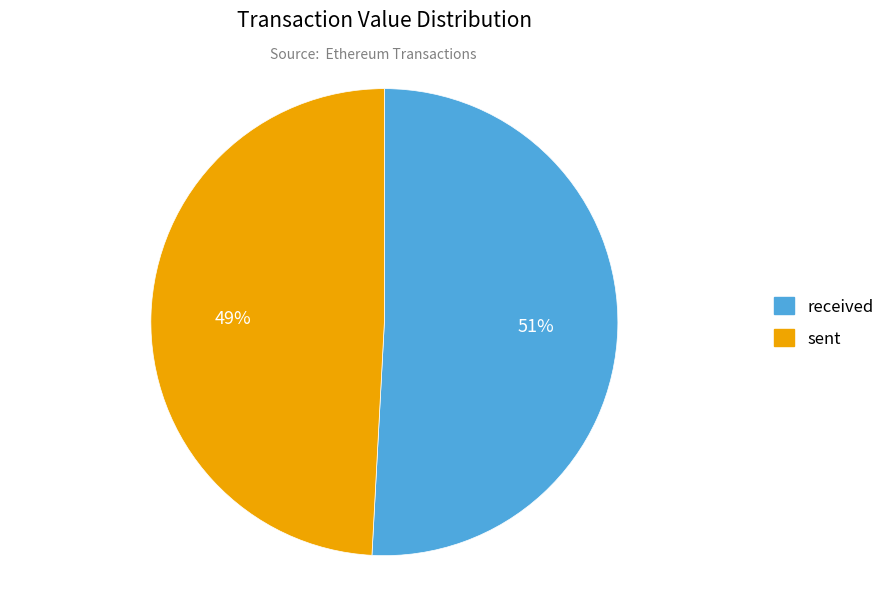

Is the sum of sent and received greater than half?

Yes